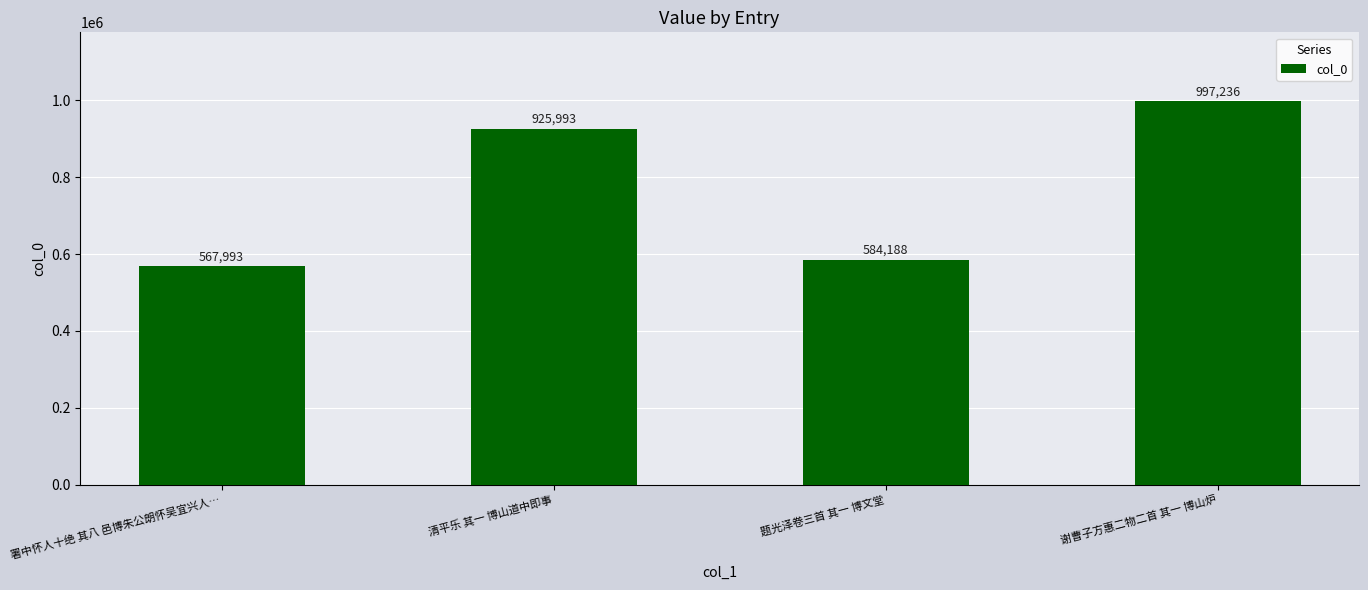

The chart shows a value of 1614277 at 谢曹子方惠二物二首 其一 博山炉. True or false?

False